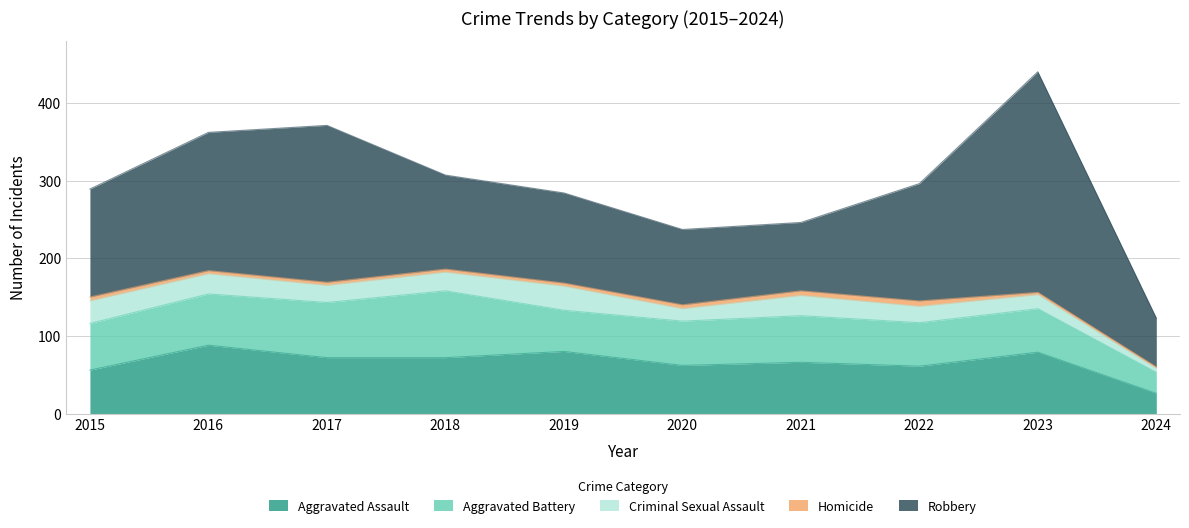

Between 2024 and 2023, which is larger?

2023